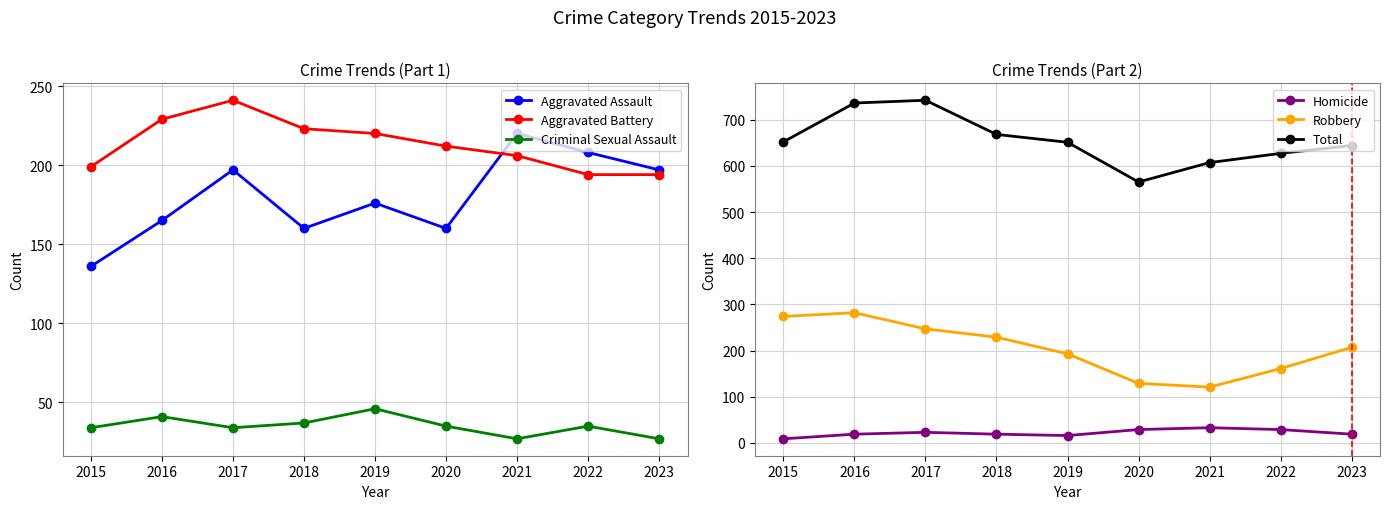

True or false: Aggravated Battery and Robbery cross at least once.

True